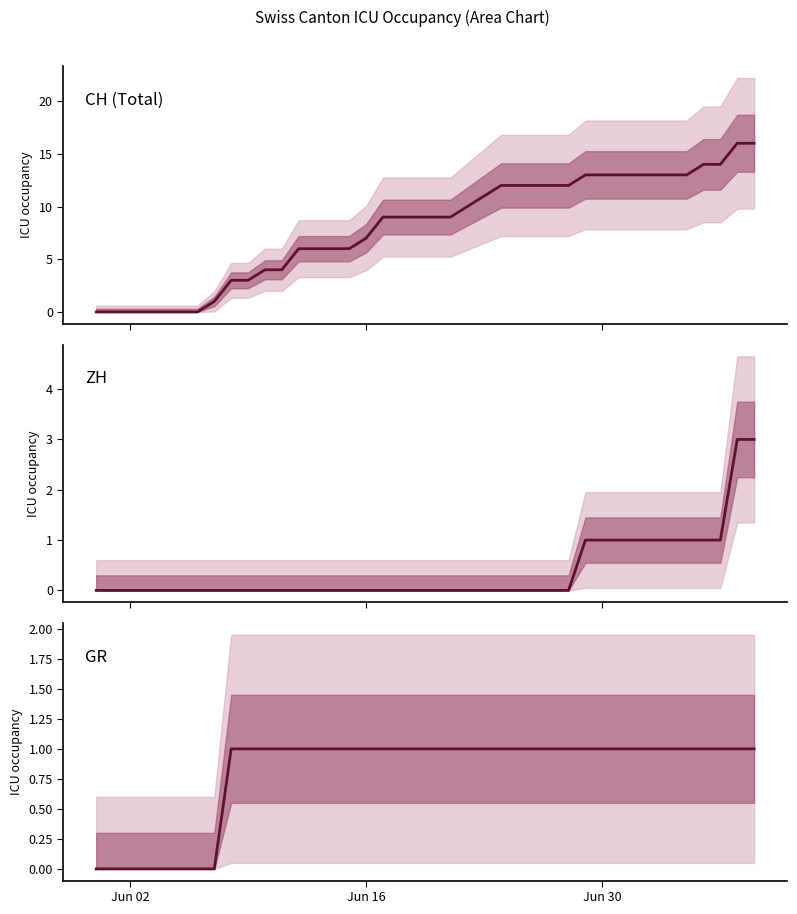

True or false: ZH and GR intersect in this chart.

False